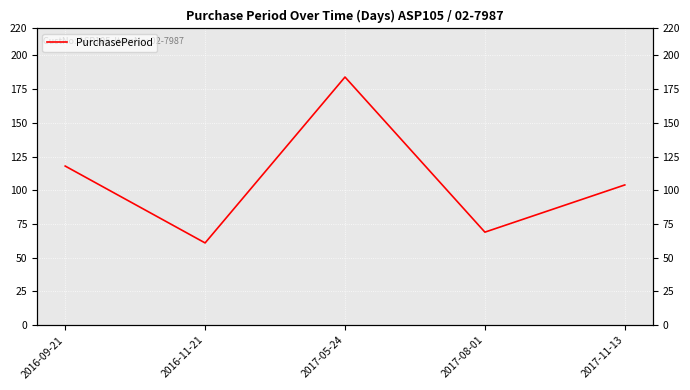

At which category does the data reach its first local valley?

2016-11-21